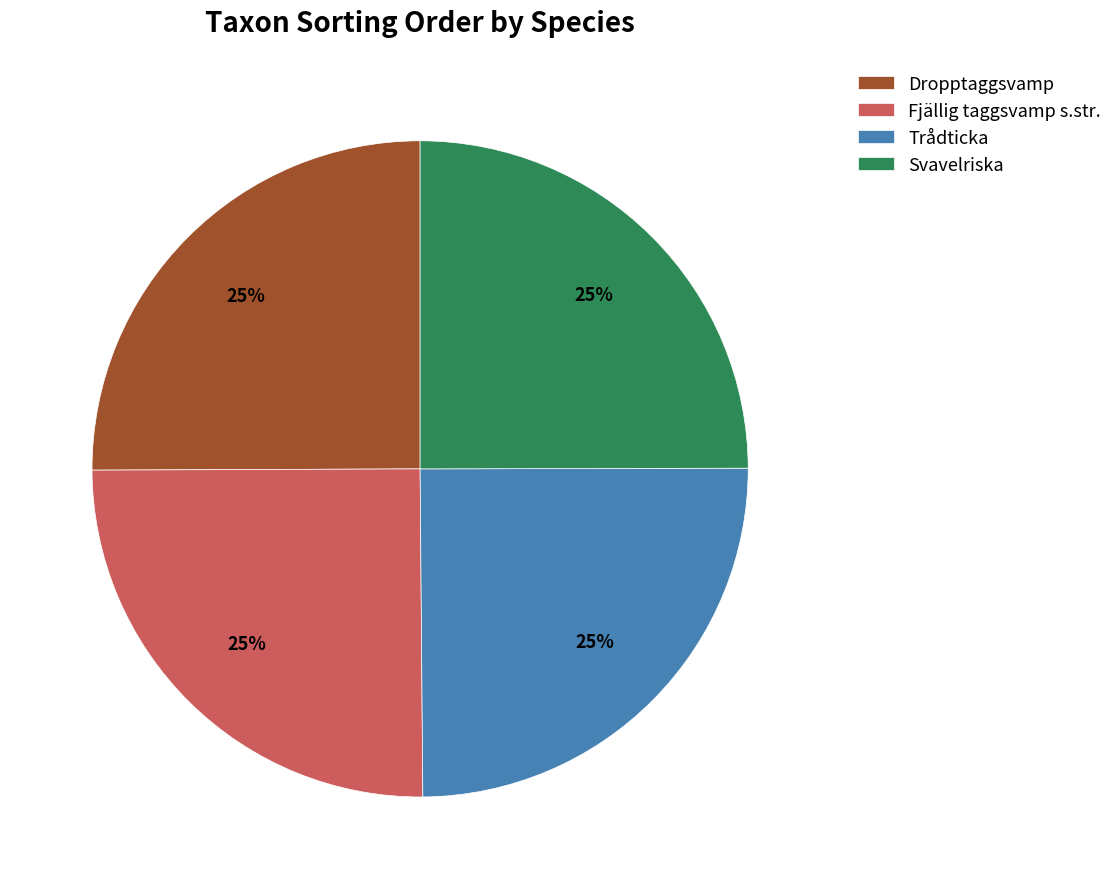

Approximately how many times larger is the value at Fjällig taggsvamp s.str. compared to Svavelriska?

1.0